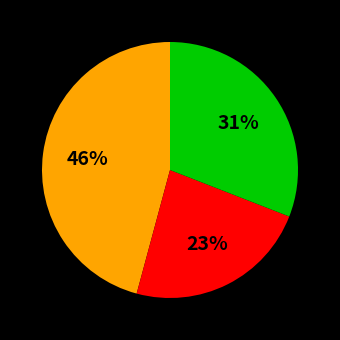

To the nearest percent, what is the difference between the largest and smallest slice percentages?

23%